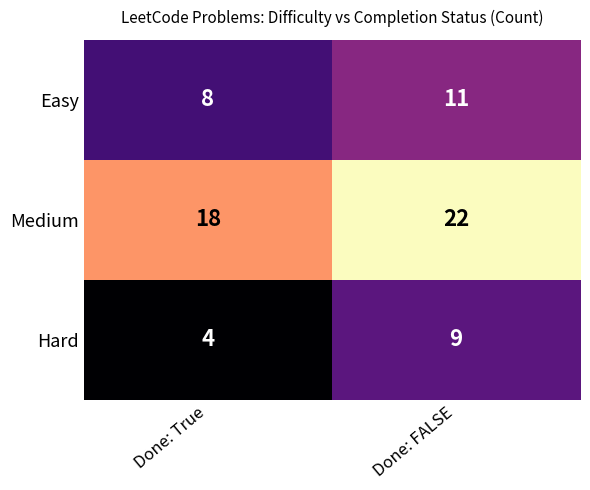

What is the total value across all series at Done: True?

30